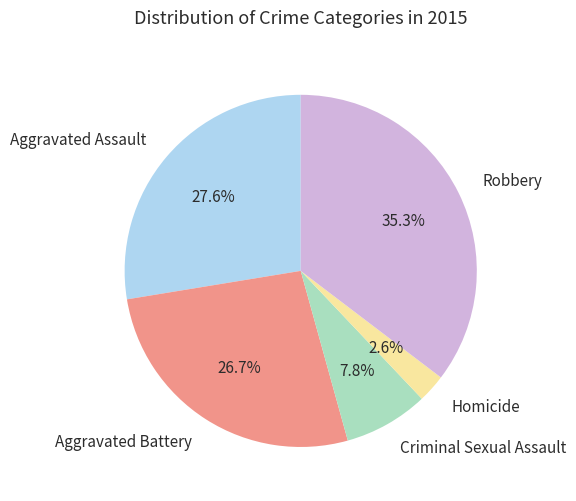

To the nearest percent, what portion does Robbery represent?

35%